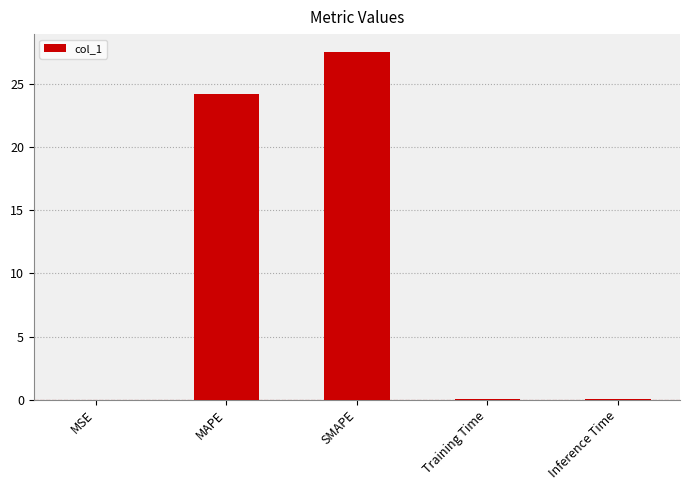

Are the bars grouped side by side (vs. stacked)?

No